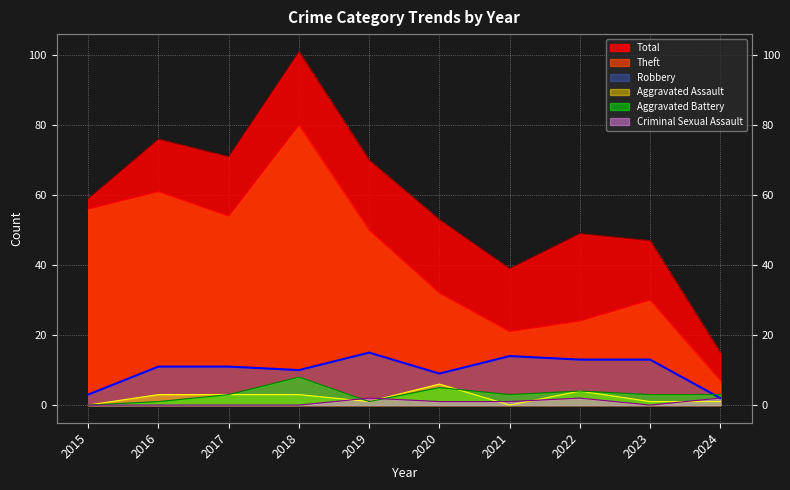

Rank the series at 2021 from lowest to highest value.

Aggravated Assault, Criminal Sexual Assault, Aggravated Battery, Robbery, Theft, Total